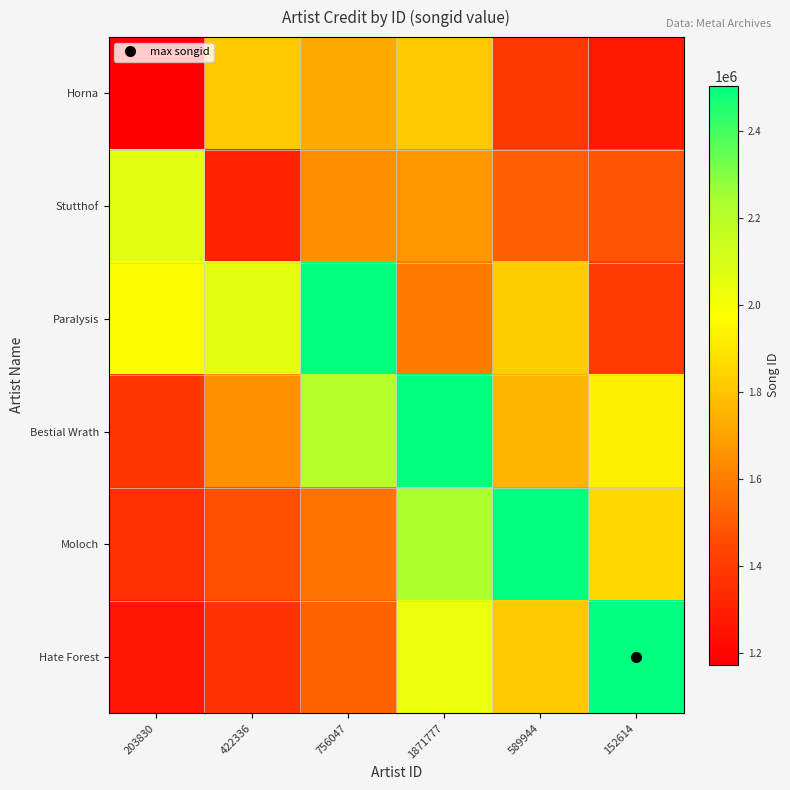

Reading right to left, extract all data points from this chart.

row_0: 152614=1274506.7	589944=1391211.6	1871777=1809199.9	756047=1721057.1	422336=1810640.2	203830=1173786.0
row_1: 152614=1489705.1	589944=1511579.5	1871777=1671048.7	756047=1642166.7	422336=1308706.0	203830=2069364.2
row_2: 152614=1400567.7	589944=1825862.1	1871777=1591787.8	756047=2504381.0	422336=2062416.4	203830=1983872.4
row_3: 152614=1925281.8	589944=1758658.2	1871777=2504382.0	756047=2205523.2	422336=1647545.7	203830=1383747.0
row_4: 152614=1858968.2	589944=2504388.0	1871777=2231567.5	756047=1569733.1	422336=1468493.9	203830=1359903.2
row_5: 152614=2504389.0	589944=1808169.4	1871777=2034089.1	756047=1525205.5	422336=1380474.5	203830=1261769.1